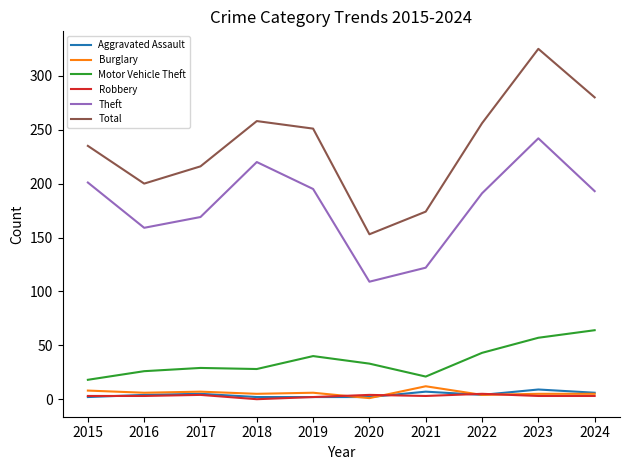

At which category is the sum across all series the highest?

2023